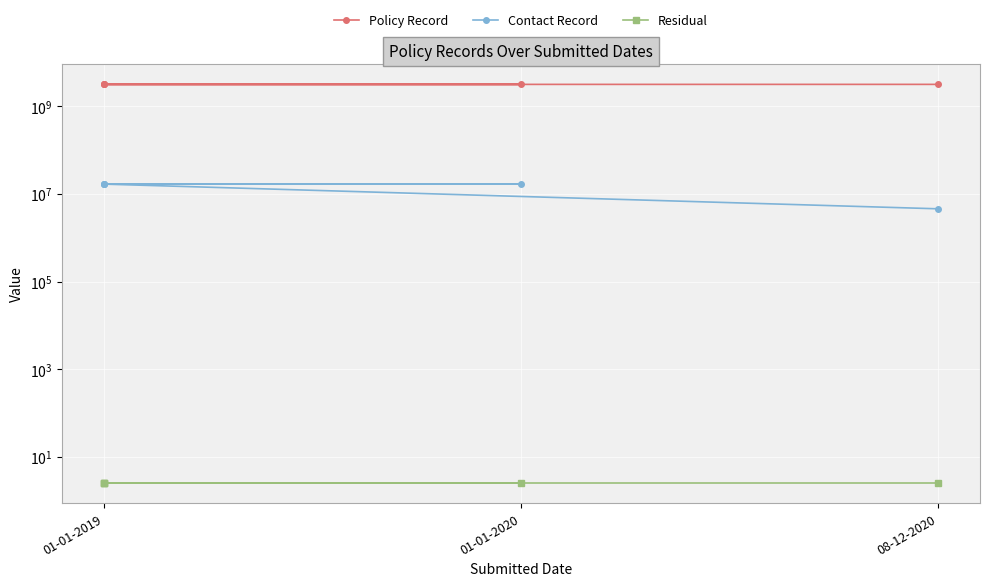

Which series changed the most between 01-01-2020 and 08-12-2020?

Contact Record